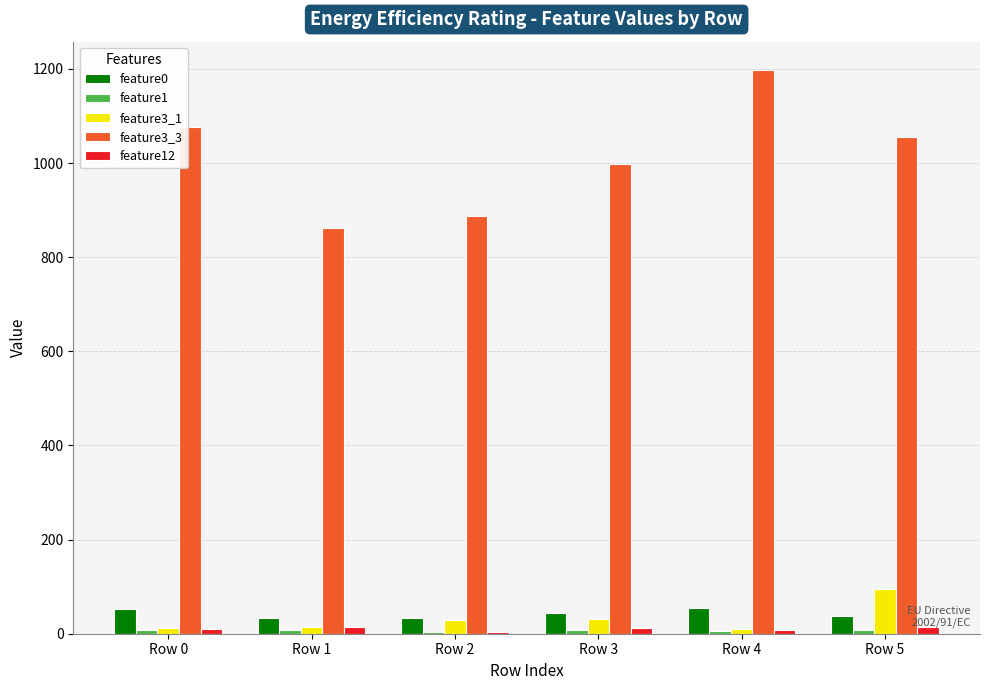

Are the bars horizontal?

No